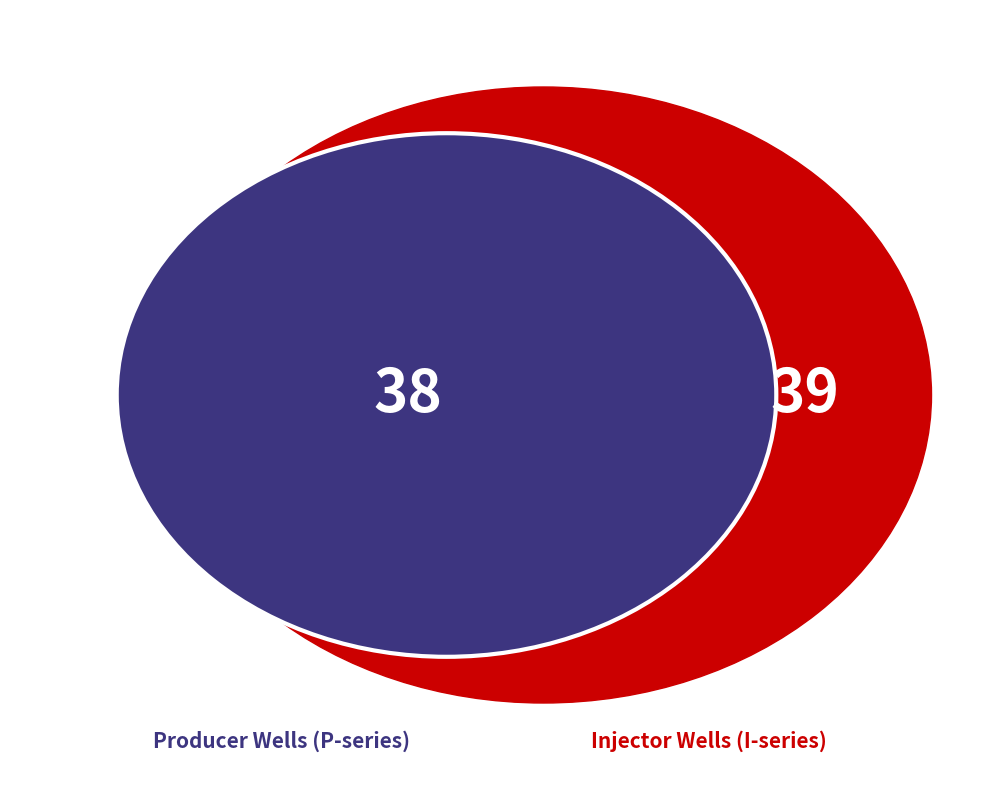

Does any single category account for the majority?

No